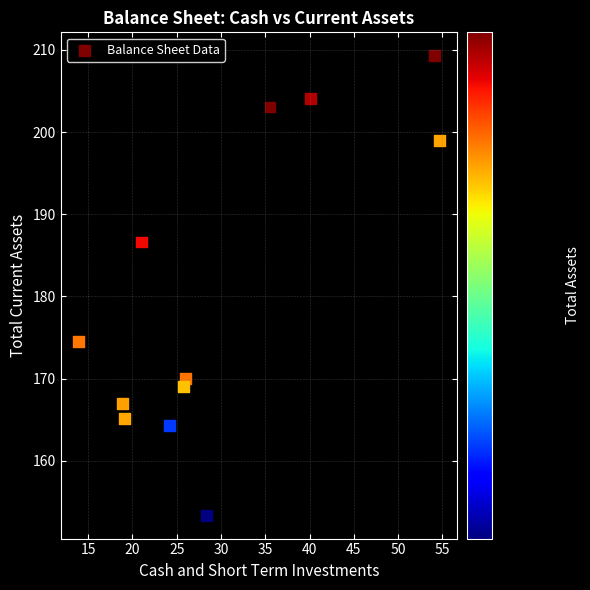

What is the average X value?

30.1